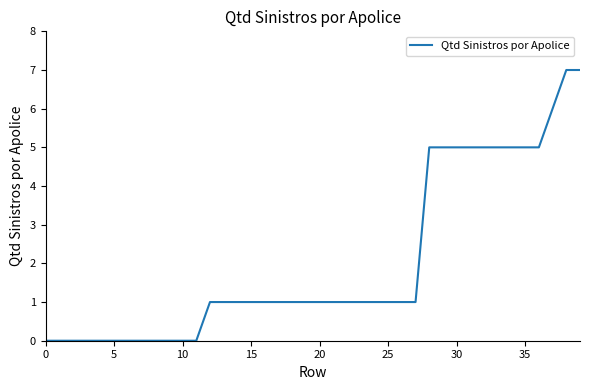

What is the difference between the maximum and minimum values?

7